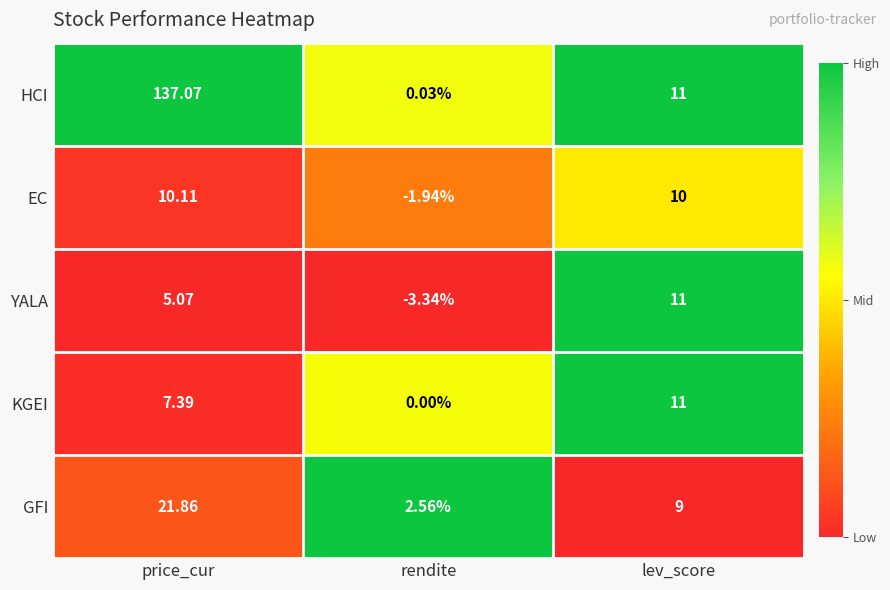

At which label does KGEI reach its peak?

lev_score